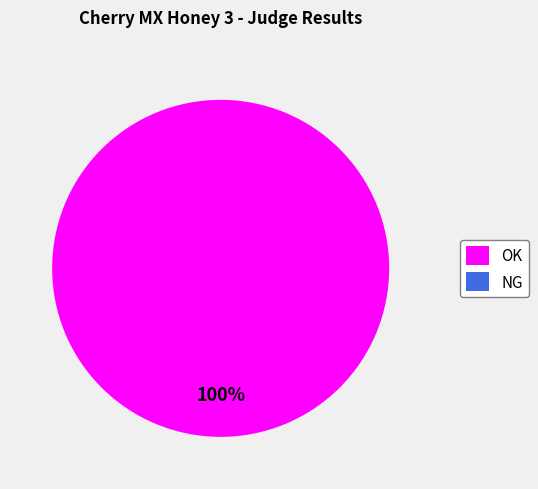

To the nearest percent, what is the combined percentage of NG and OK?

100%